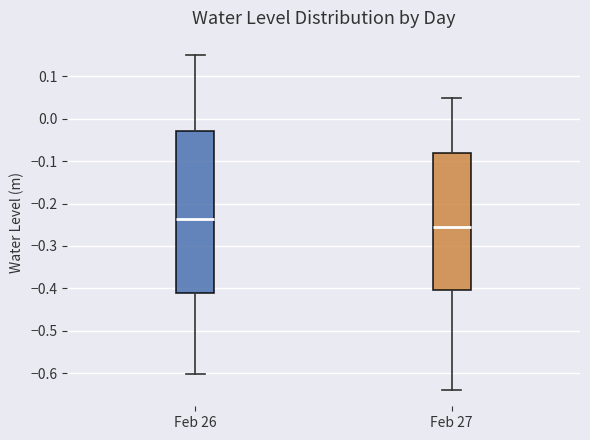

Reading left to right, transcribe this box plot: for each box, give where its median line is, the range the box spans, and where its two whiskers end, as read against the y-axis. The values are not printed on the chart, so give them approximately, as read against the axis.

Feb 26: median -0.24, box -0.41 to -0.03, whiskers -0.60 to 0.15
Feb 27: median -0.26, box -0.40 to -0.08, whiskers -0.64 to 0.05